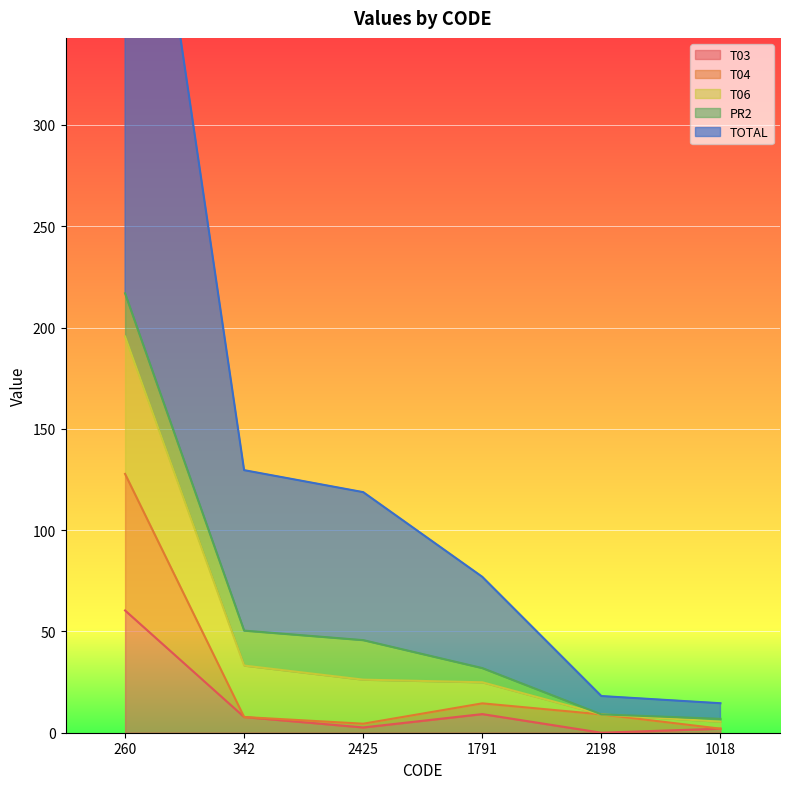

Is it true that T03 equals 9.2 at 1791?

True